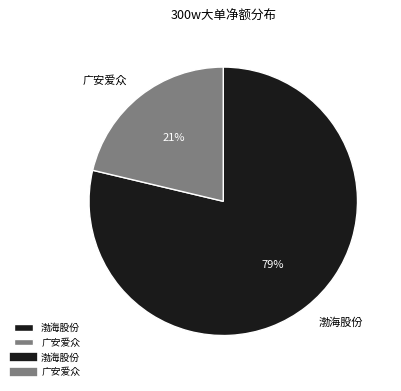

Which slice is the largest?

渤海股份